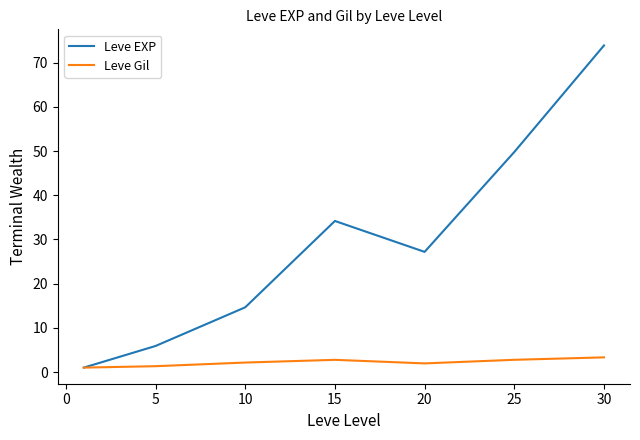

Which series has the widest spread of values?

Leve EXP